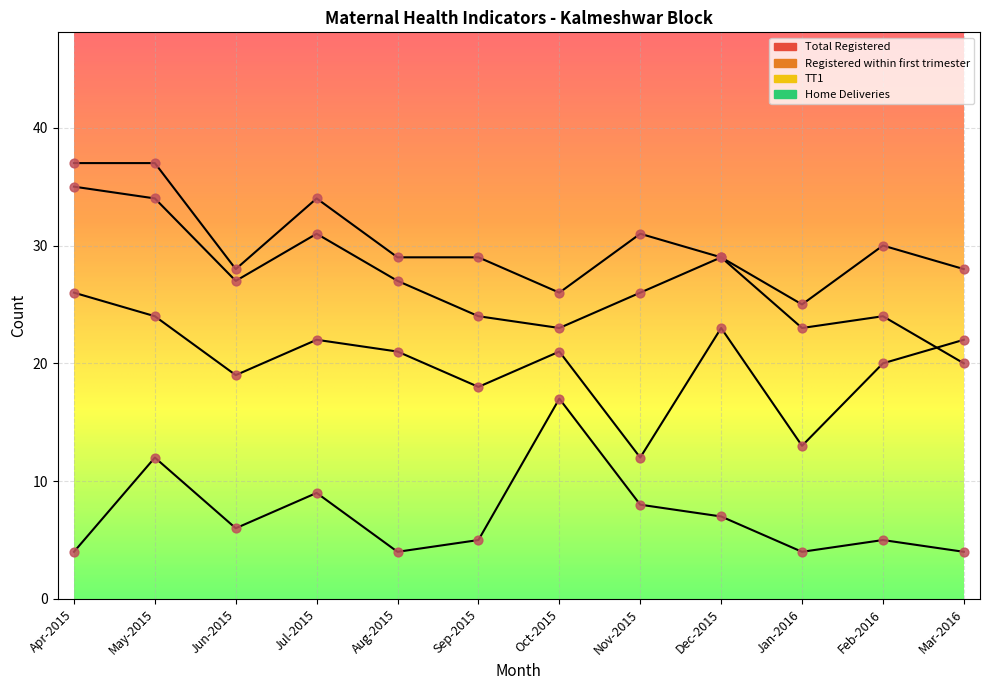

At which category is the sum across all series the highest?

May-2015